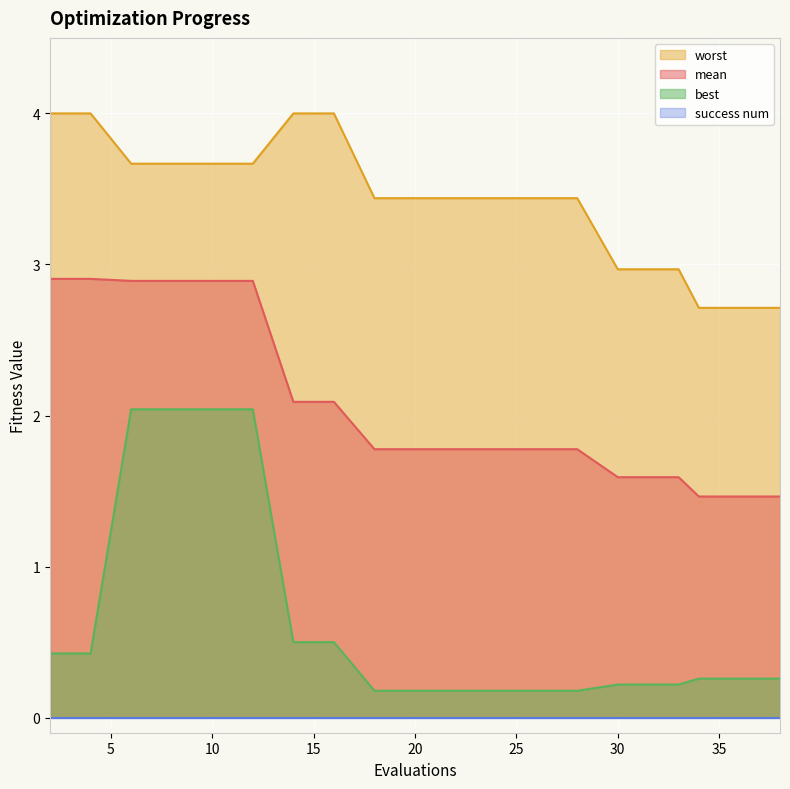

True or false: mean and best cross at least once.

False